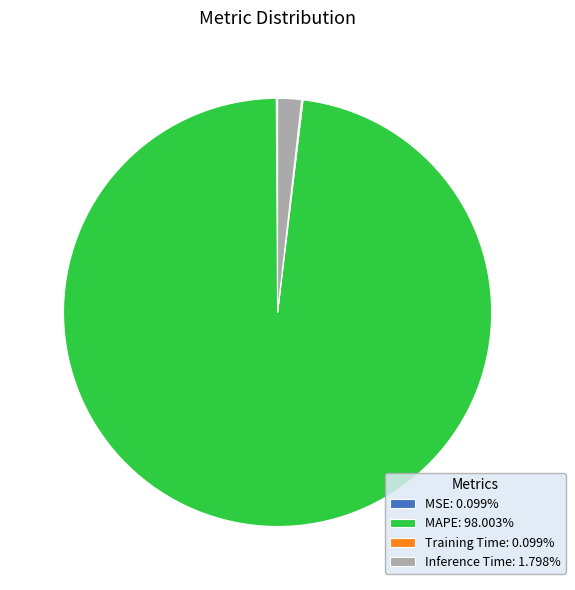

Is there a majority slice in this chart?

Yes